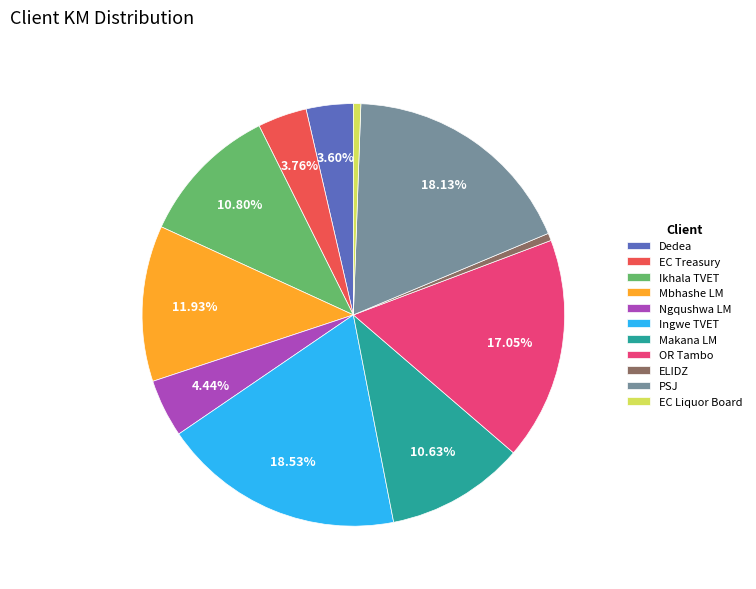

To the nearest percent, what is the difference between the Ingwe TVET and EC Treasury slice percentages?

15%